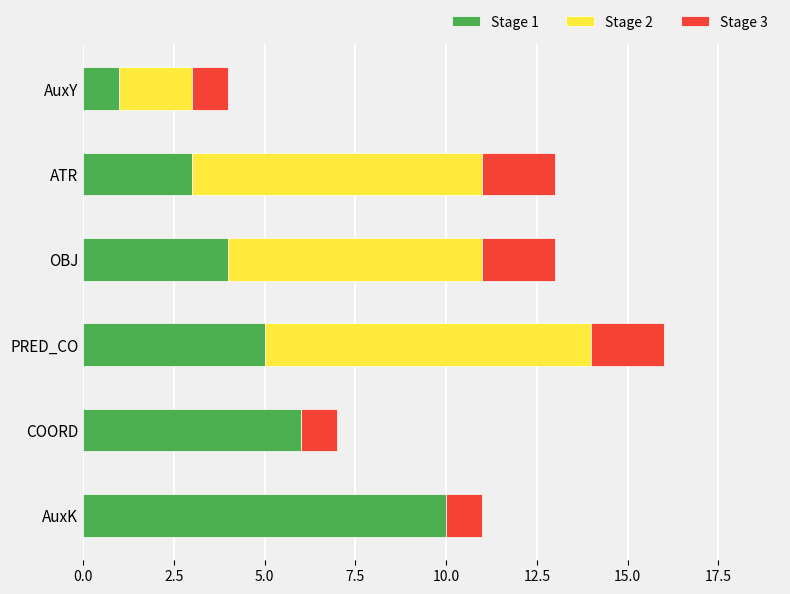

True or false: Stage 1 has a value of 2 at OBJ.

False